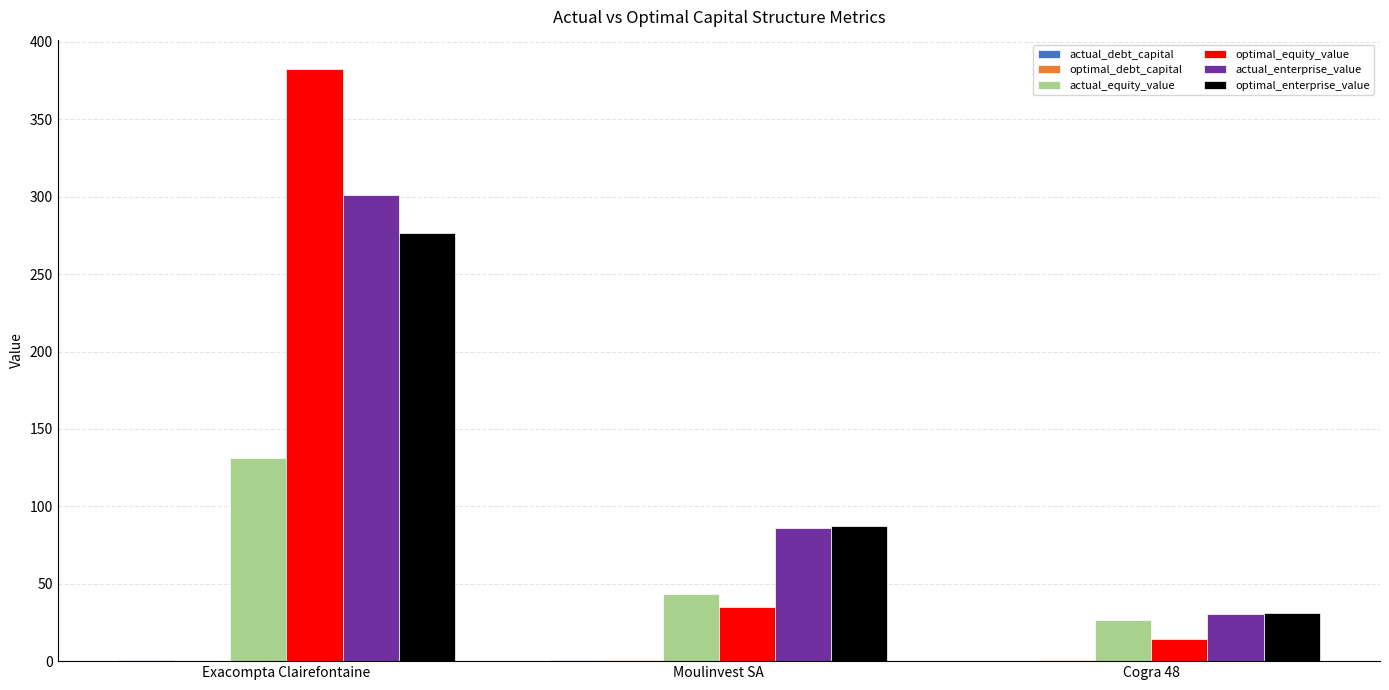

Which series has the largest total across all categories?

optimal_equity_value